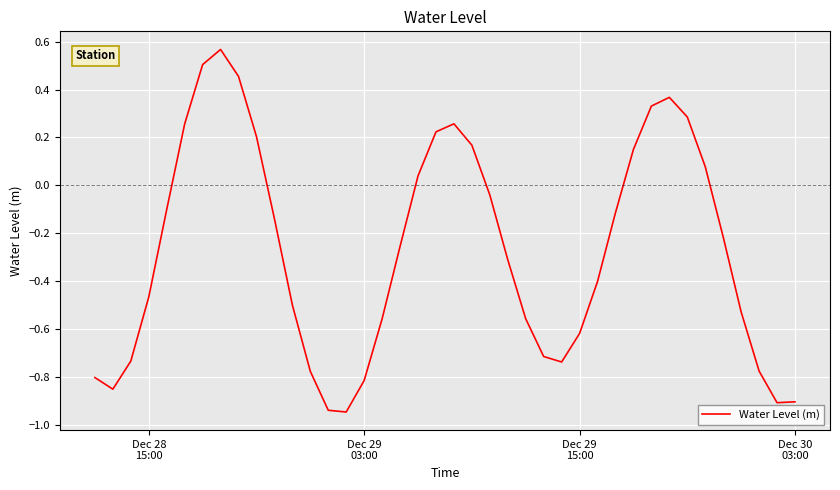

What is the difference between the maximum and minimum values?

1.5